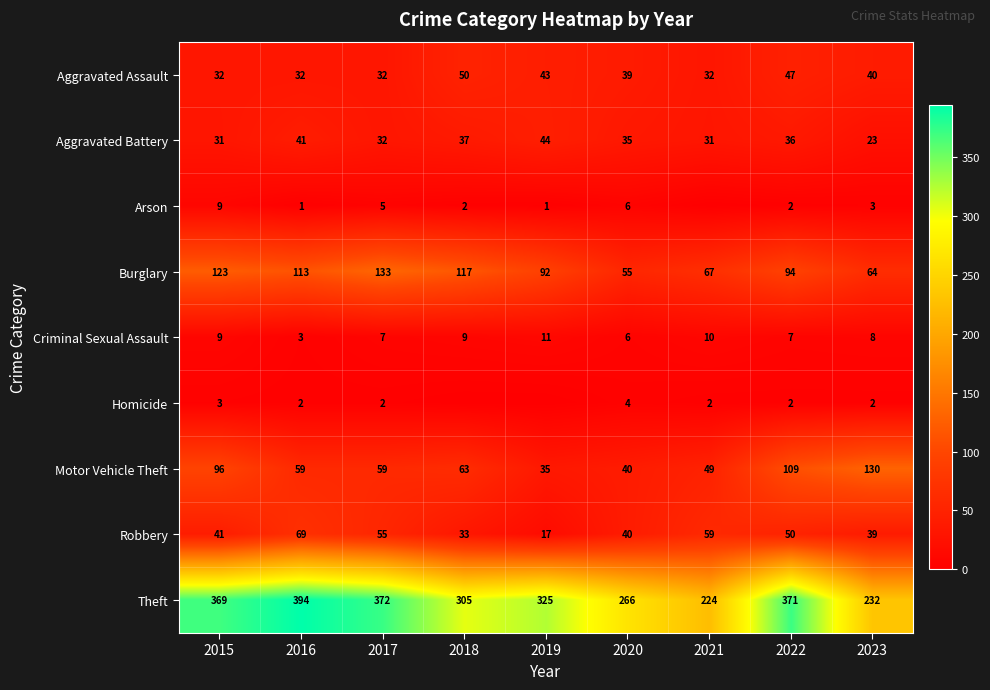

Between 2022 and 2023, which is larger?

2022